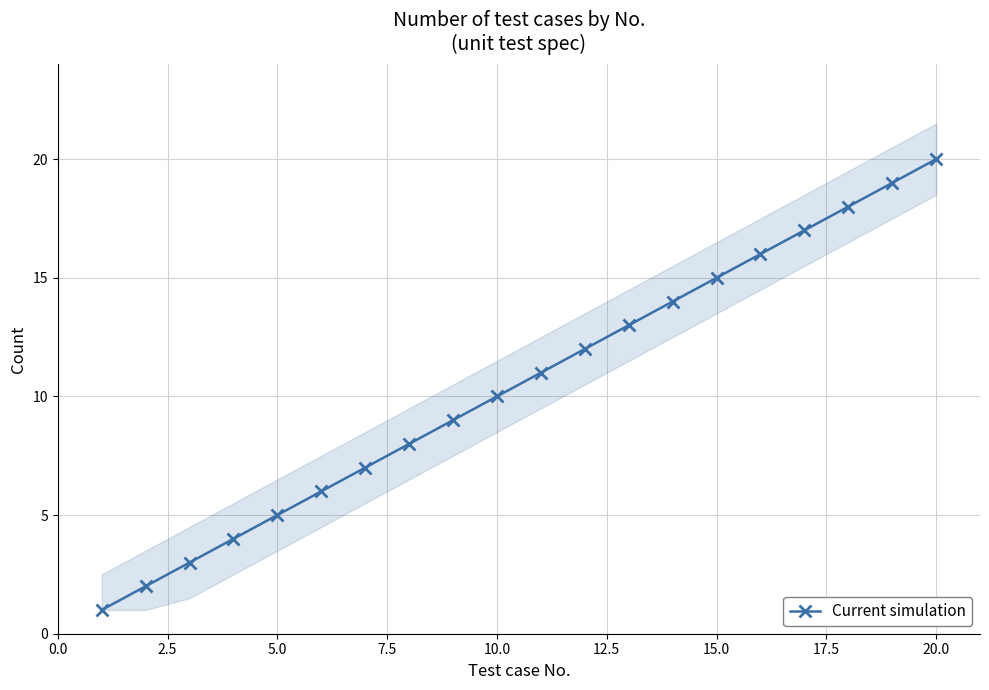

True or false: Current simulation has more than 1 interior local peaks.

False